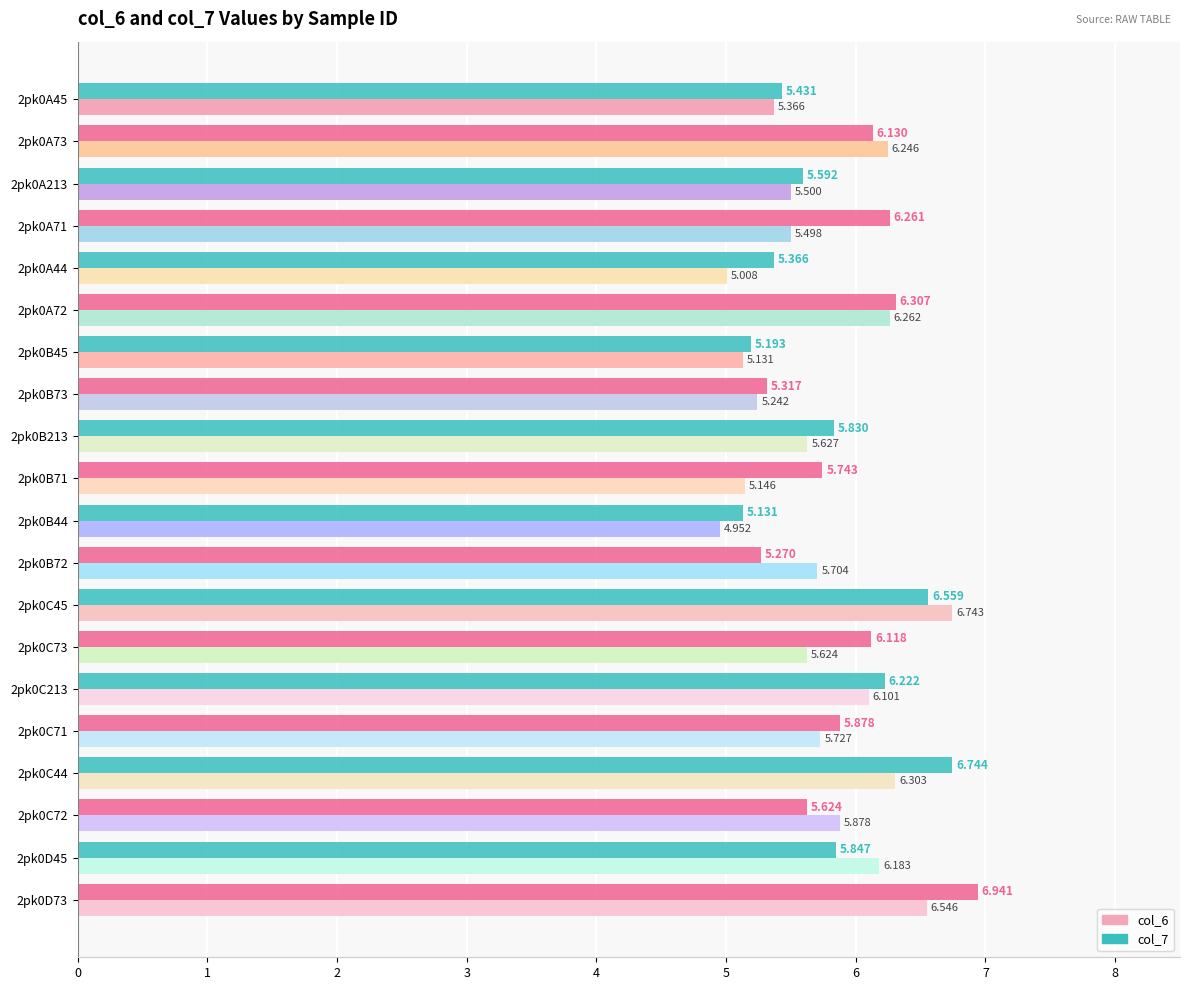

Reading right to left, transcribe all the data shown in this chart.

col_6: 2pk0D73=6.5	2pk0D45=6.2	2pk0C72=5.9	2pk0C44=6.3	2pk0C71=5.7	2pk0C213=6.1	2pk0C73=5.6	2pk0C45=6.7	2pk0B72=5.7	2pk0B44=5.0	2pk0B71=5.1	2pk0B213=5.6	2pk0B73=5.2	2pk0B45=5.1	2pk0A72=6.3	2pk0A44=5.0	2pk0A71=5.5	2pk0A213=5.5	2pk0A73=6.2	2pk0A45=5.4
col_7: 2pk0D73=6.9	2pk0D45=5.8	2pk0C72=5.6	2pk0C44=6.7	2pk0C71=5.9	2pk0C213=6.2	2pk0C73=6.1	2pk0C45=6.6	2pk0B72=5.3	2pk0B44=5.1	2pk0B71=5.7	2pk0B213=5.8	2pk0B73=5.3	2pk0B45=5.2	2pk0A72=6.3	2pk0A44=5.4	2pk0A71=6.3	2pk0A213=5.6	2pk0A73=6.1	2pk0A45=5.4